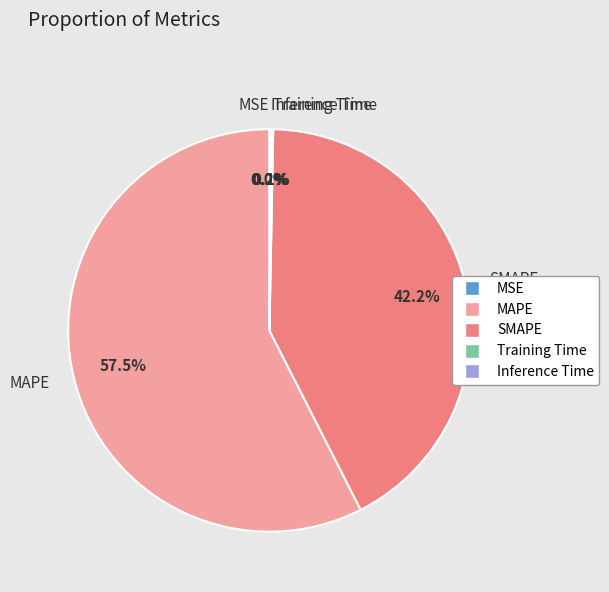

To the nearest percent, what percentage of the pie is SMAPE?

42%